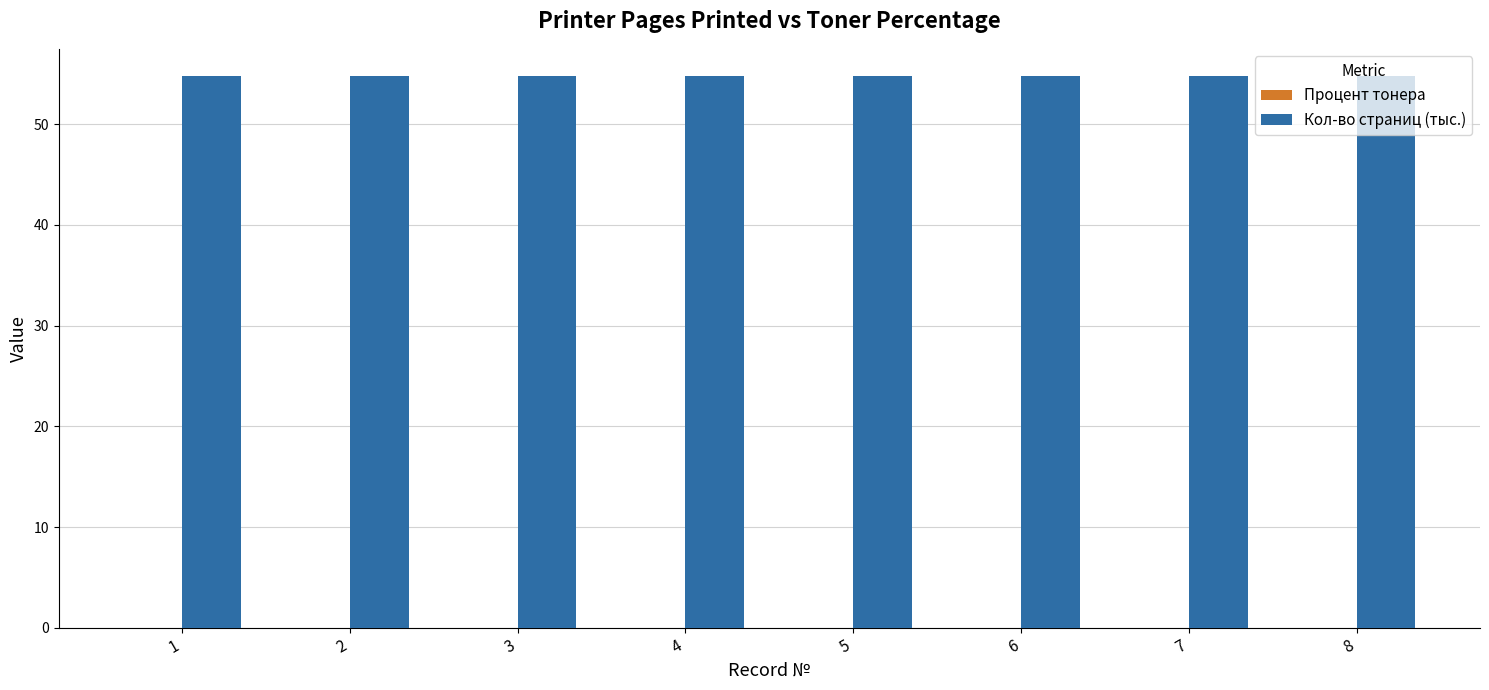

List the series in order of their peak value, highest first.

Кол-во страниц (тыс.), Процент тонера